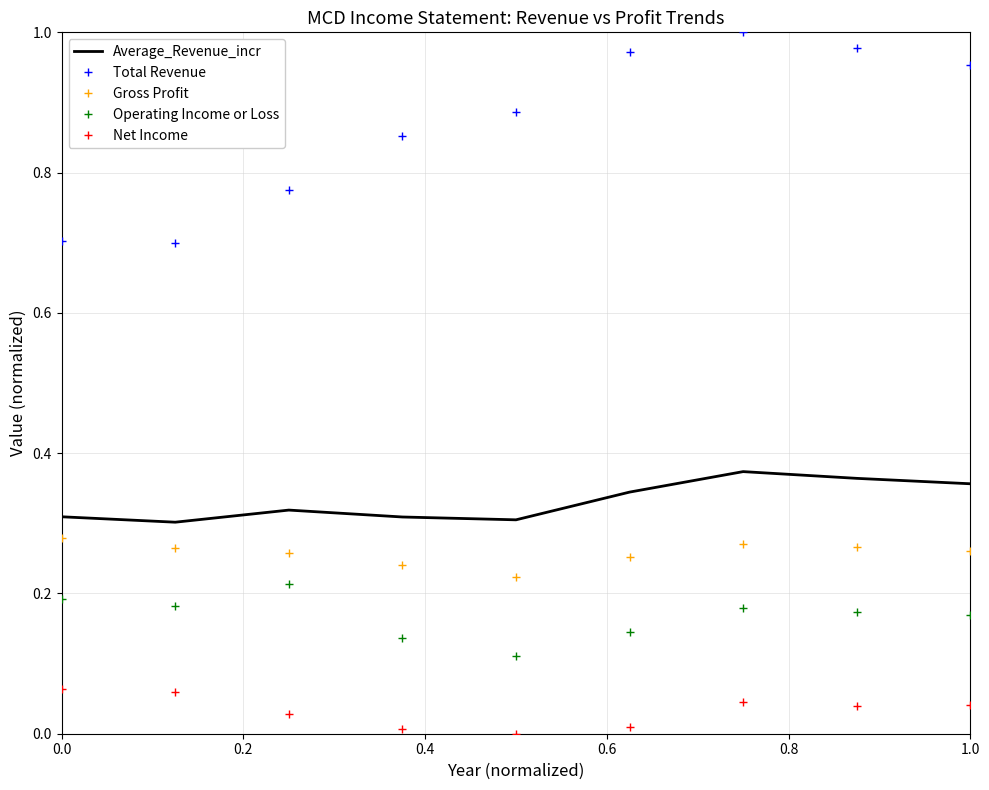

Which series has the largest range (max minus min)?

Total Revenue